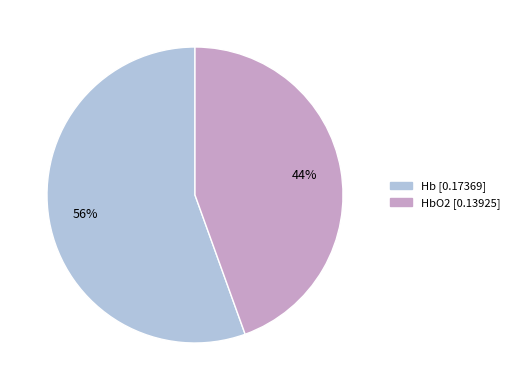

How many segments does this pie chart have?

2